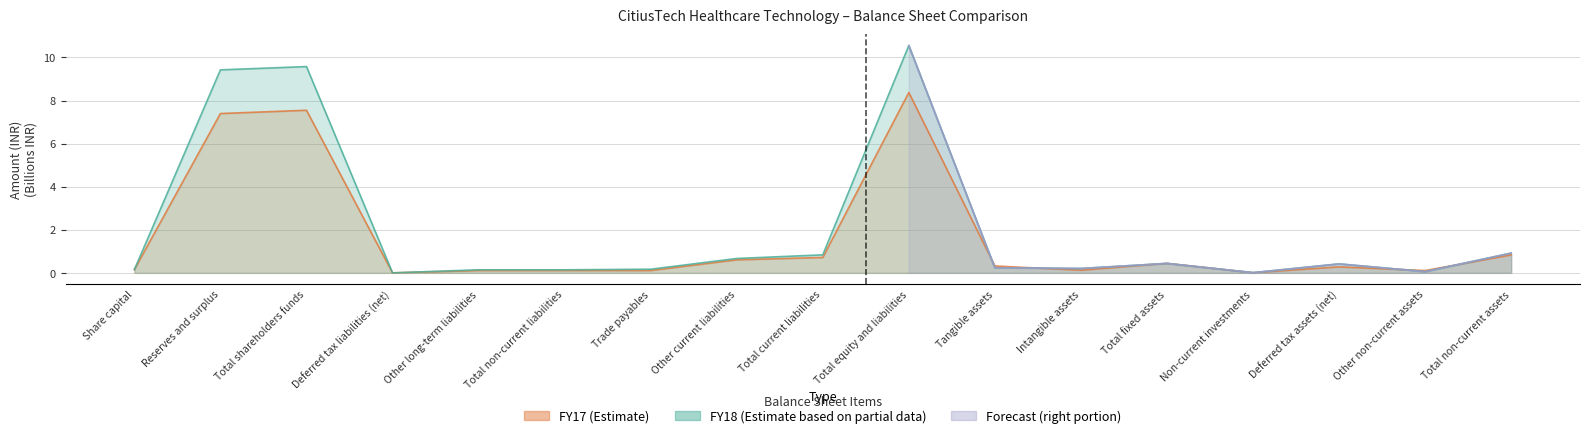

What is the spread (max minus min) of values at Intangible assets?

0.1